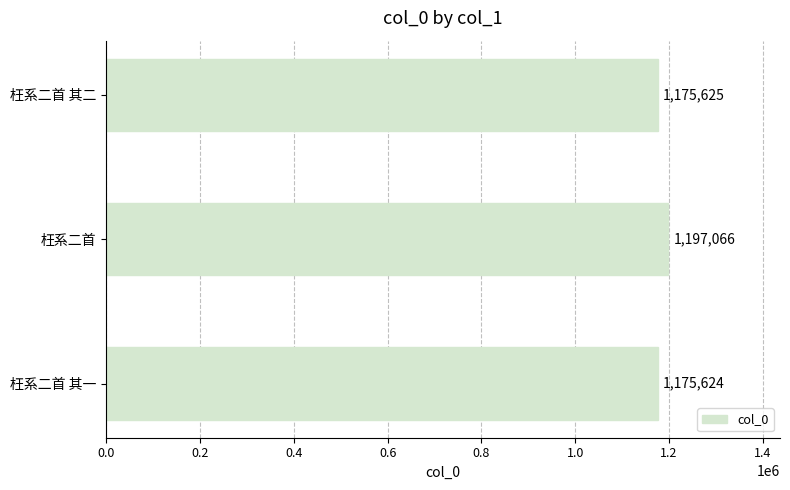

The value at 枉系二首 其一 is 1789975. True or false?

False